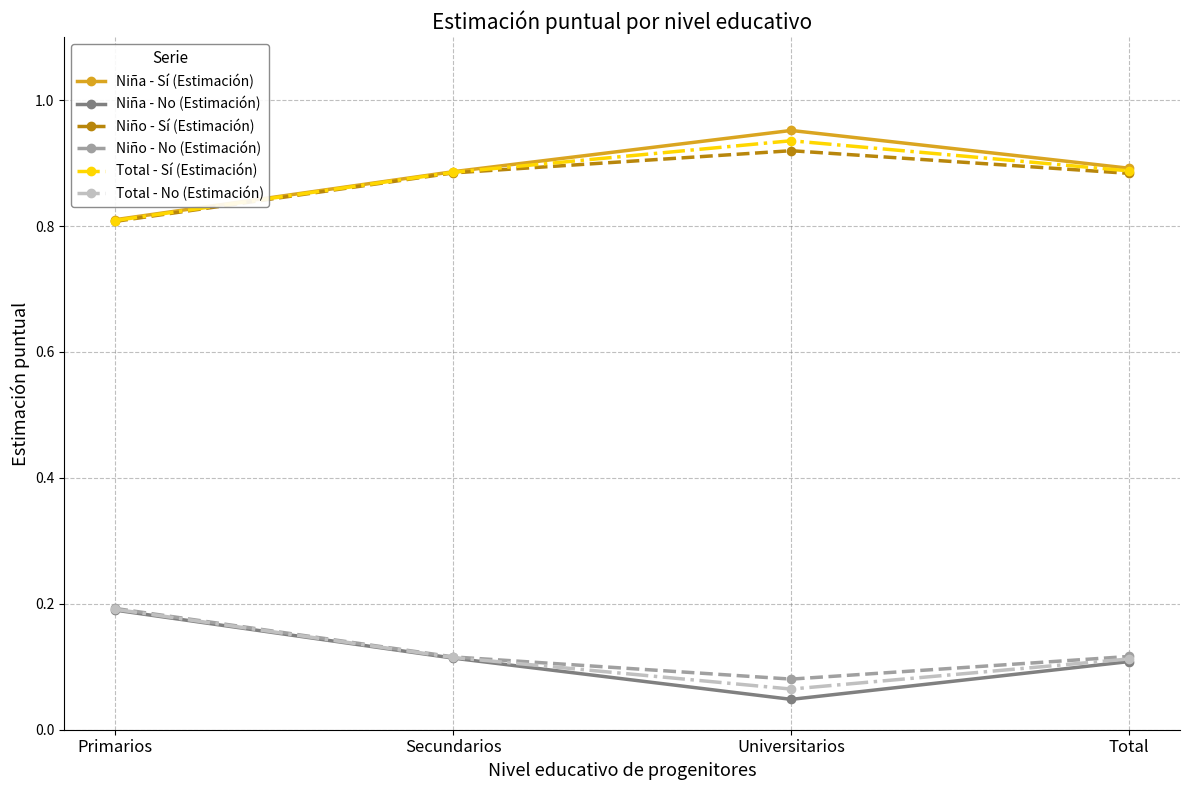

What is the difference between the highest and lowest values at Primarios?

0.6